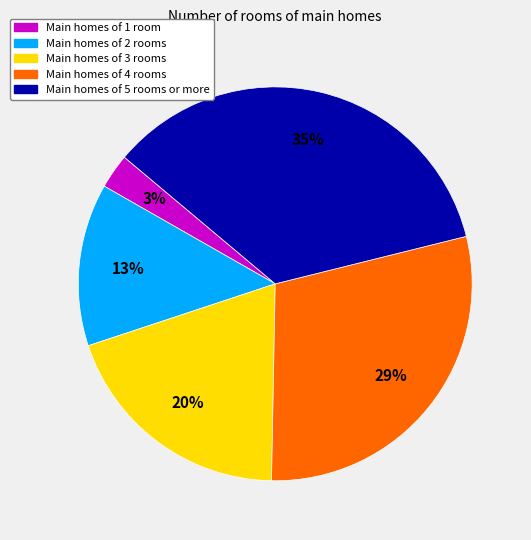

To the nearest percent, what is the difference between the largest and smallest slice percentages?

32%